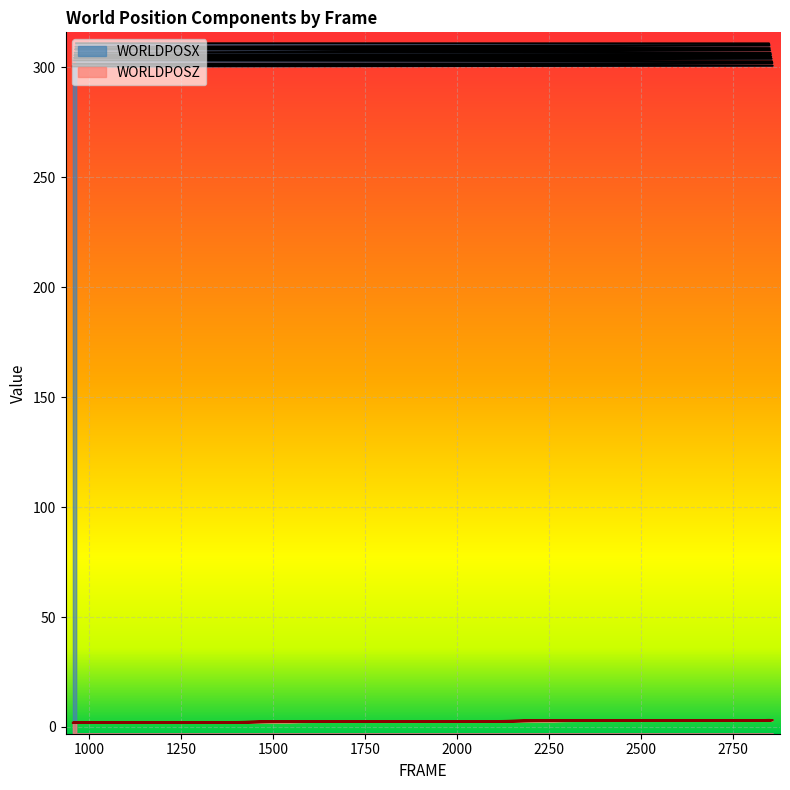

What is the difference between the maximum and minimum values in the WORLDPOSZ series?

1.2